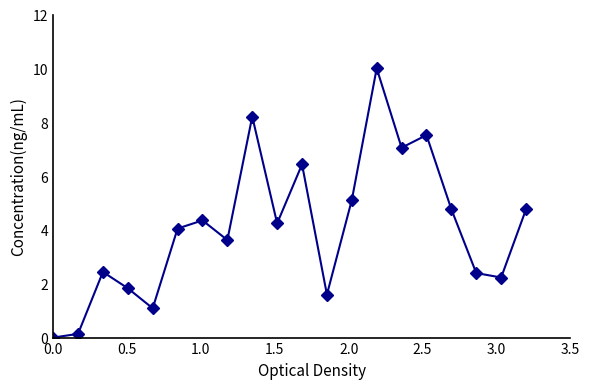

True or false: there are more than 1 points higher than both neighbors.

True